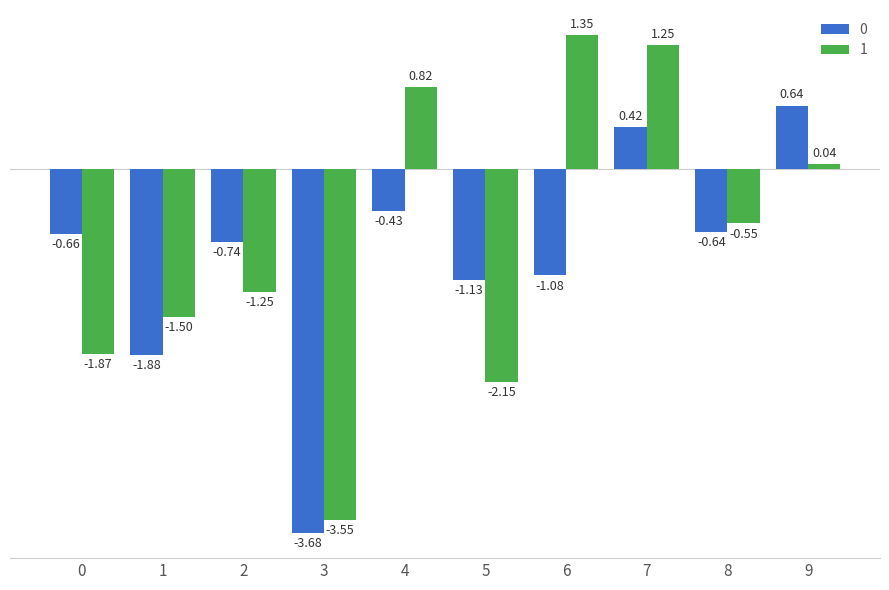

Is the value of 0 at 6 greater than the value of 1 at 4?

No